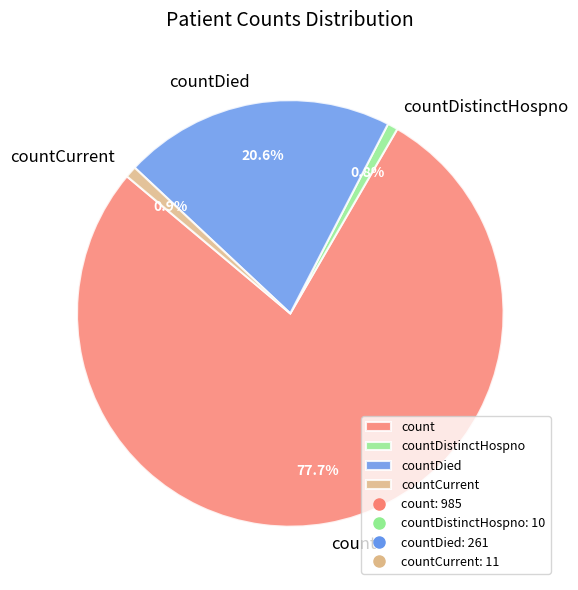

Which has a higher value, countCurrent or count?

count